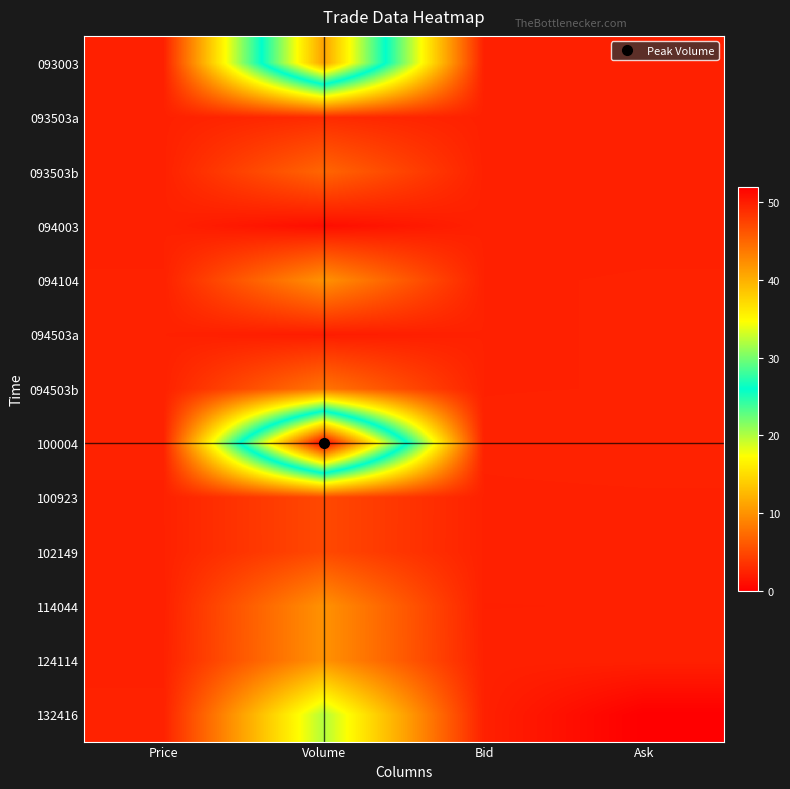

Reading right to left, extract all data points from this chart.

093003: Ask=2.3	Bid=2.2	Volume=41.0	Price=2.3
093503a: Ask=2.3	Bid=2.3	Volume=3.0	Price=2.3
093503b: Ask=2.3	Bid=2.3	Volume=7.0	Price=2.3
094003: Ask=2.3	Bid=2.3	Volume=1.0	Price=2.3
094104: Ask=2.3	Bid=2.3	Volume=10.0	Price=2.3
094503a: Ask=2.3	Bid=2.3	Volume=2.0	Price=2.3
094503b: Ask=2.3	Bid=2.3	Volume=8.0	Price=2.3
100004: Ask=2.4	Bid=2.4	Volume=52.0	Price=2.4
100923: Ask=2.3	Bid=2.3	Volume=5.0	Price=2.3
102149: Ask=2.3	Bid=2.3	Volume=5.0	Price=2.3
114044: Ask=2.2	Bid=2.2	Volume=10.0	Price=2.2
124114: Ask=2.3	Bid=2.3	Volume=10.0	Price=2.3
132416: Ask=0.0	Bid=2.3	Volume=20.0	Price=2.4